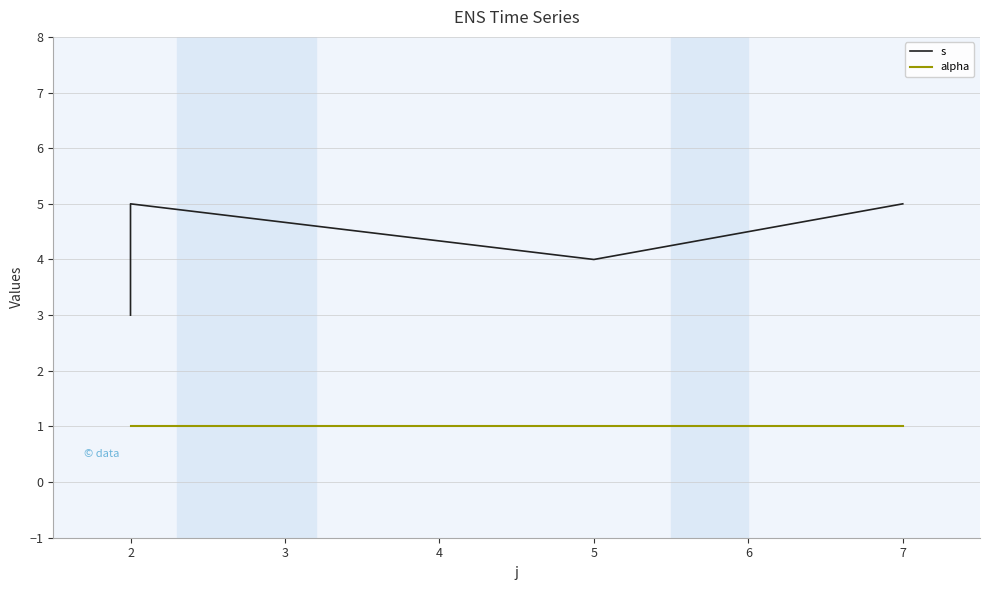

Which series changed the most between 1 and 3?

s